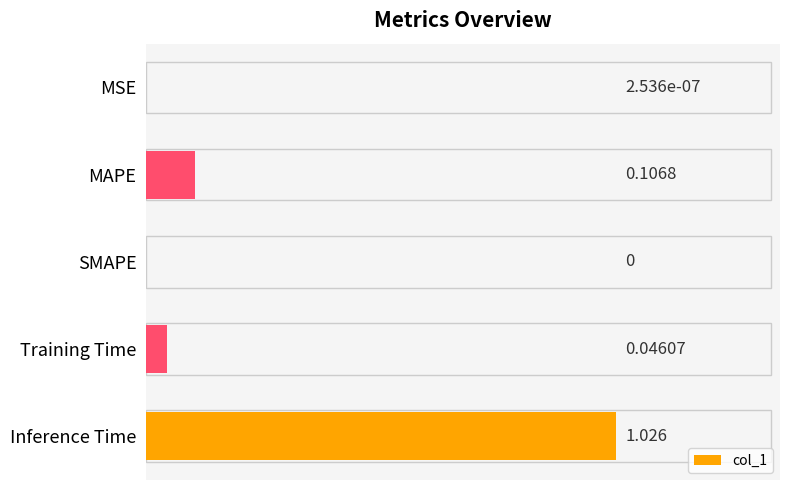

At which category does the chart reach its peak across all series?

Inference Time